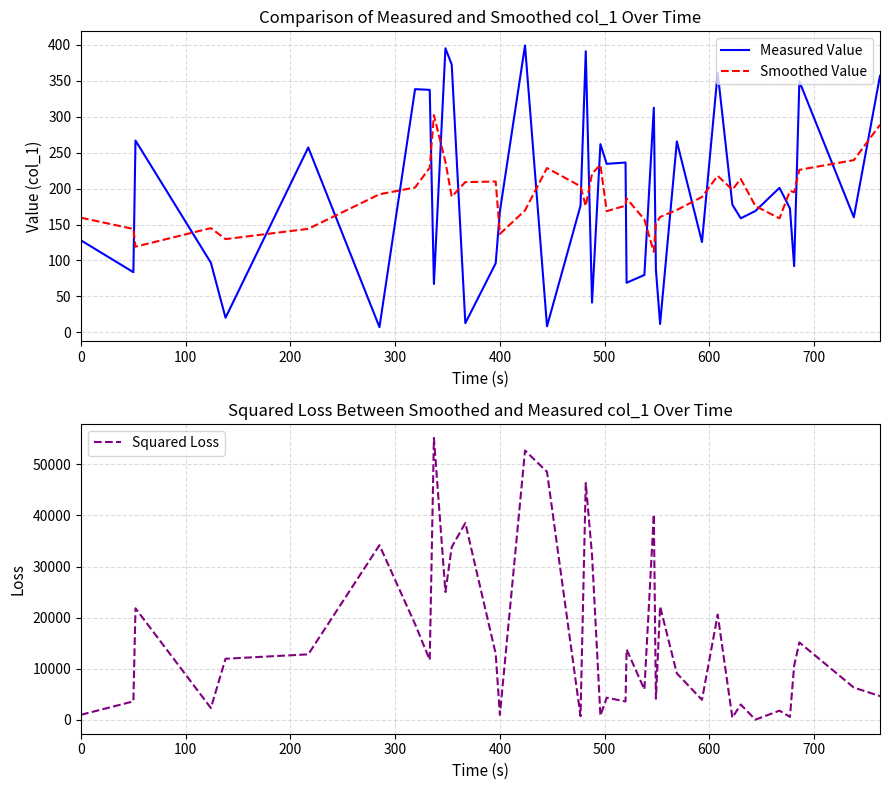

Is this an area chart (filled region under the line)?

No